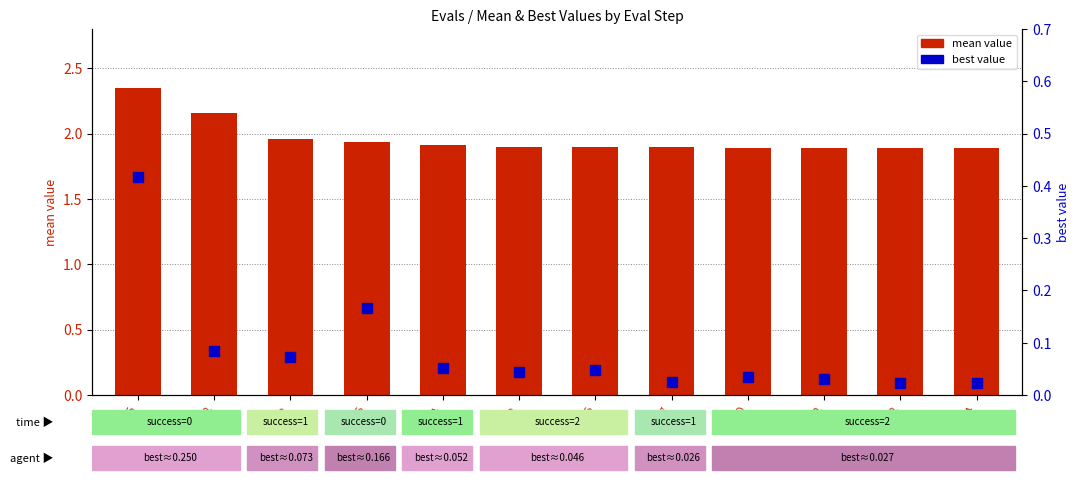

Reading right to left, list all the values displayed in this chart.

mean: 1.9	1.9	1.9	1.9	1.9	1.9	1.9	1.9	1.9	2.0	2.2	2.3
best: 0.0	0.0	0.0	0.0	0.0	0.0	0.0	0.1	0.2	0.1	0.1	0.4